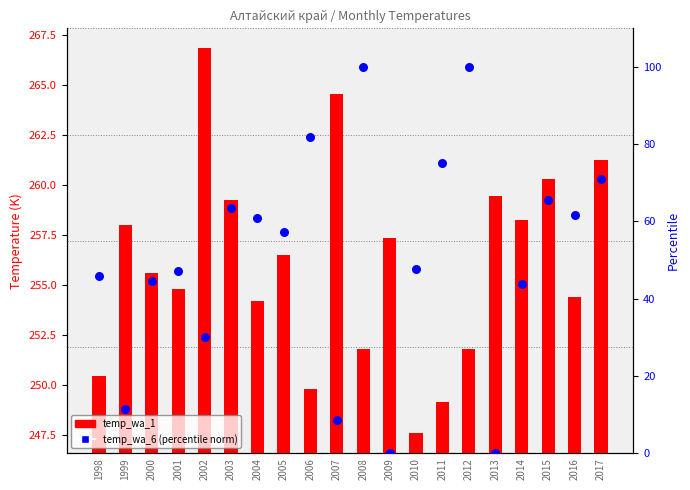

What is the total value across all series at 2013?

259.4